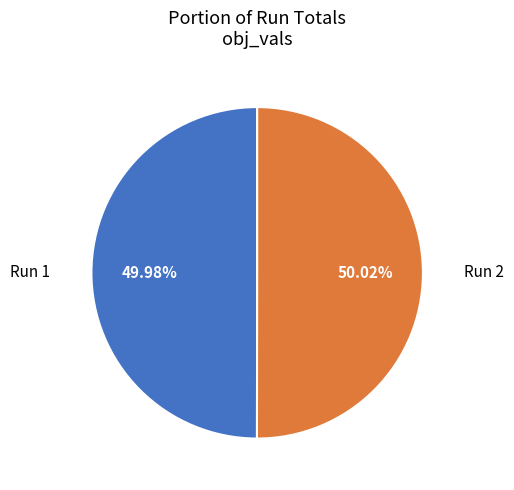

Is there a majority slice in this chart?

Yes